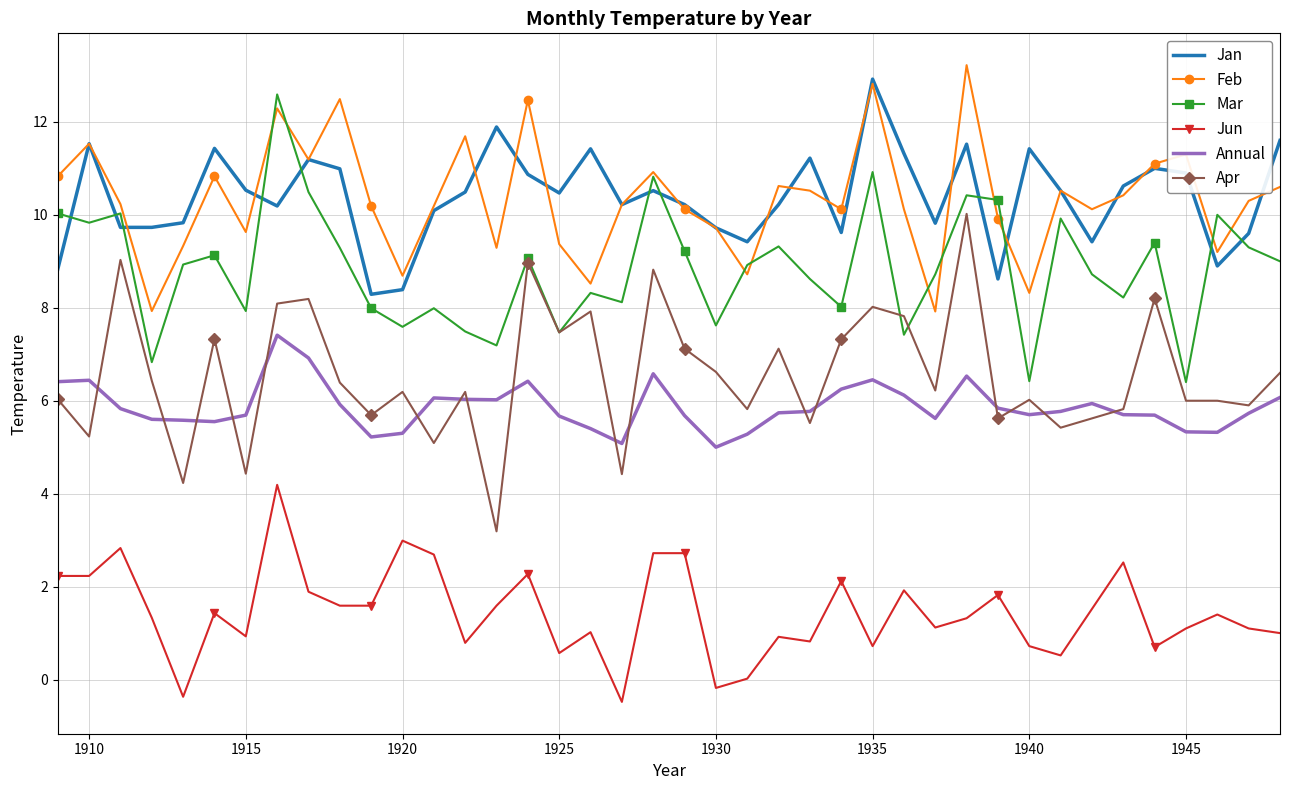

What is the maximum value for Annual?

7.4